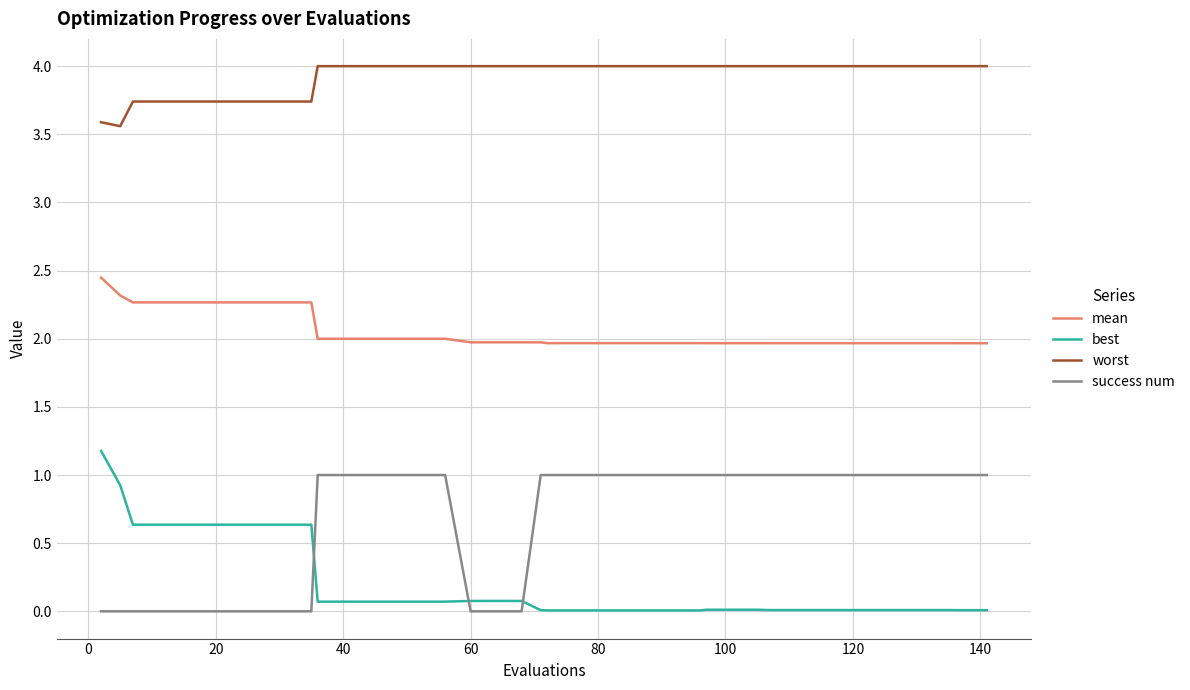

Rank the series by their maximum value, from lowest to highest.

success num, best, mean, worst